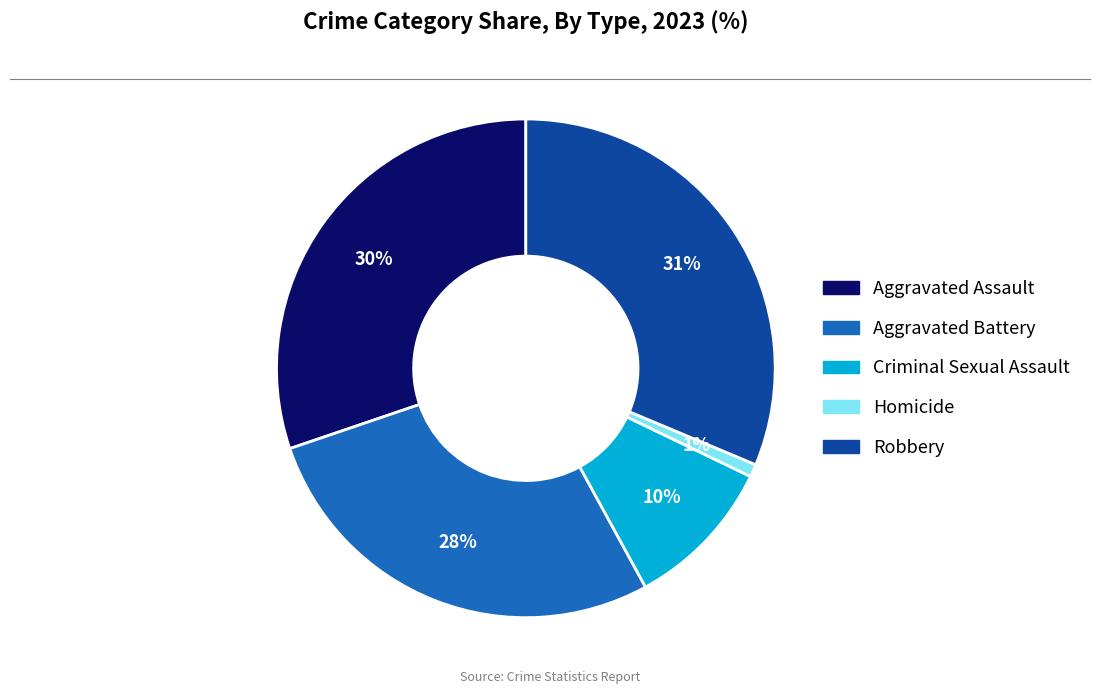

Do Aggravated Assault and Aggravated Battery together represent more than half of the pie?

Yes